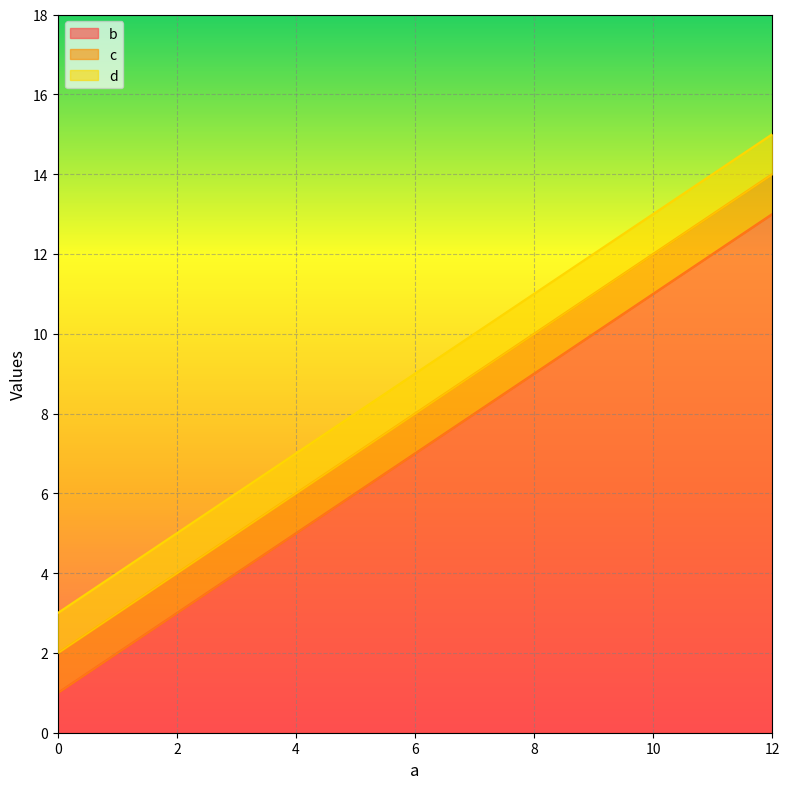

How many series are shown in this chart?

3